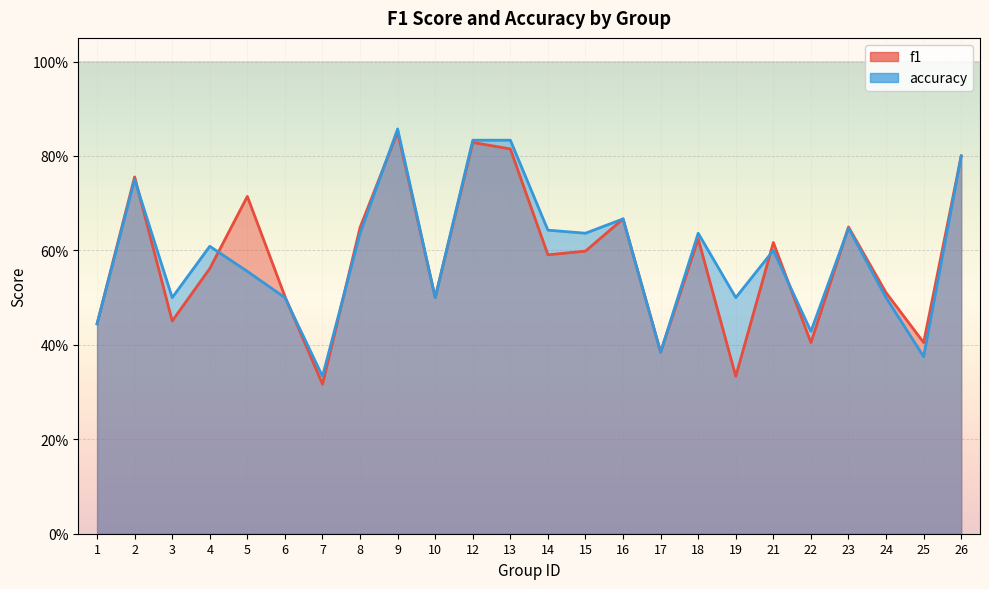

Count the f1 values in the range 0 to 1.

24